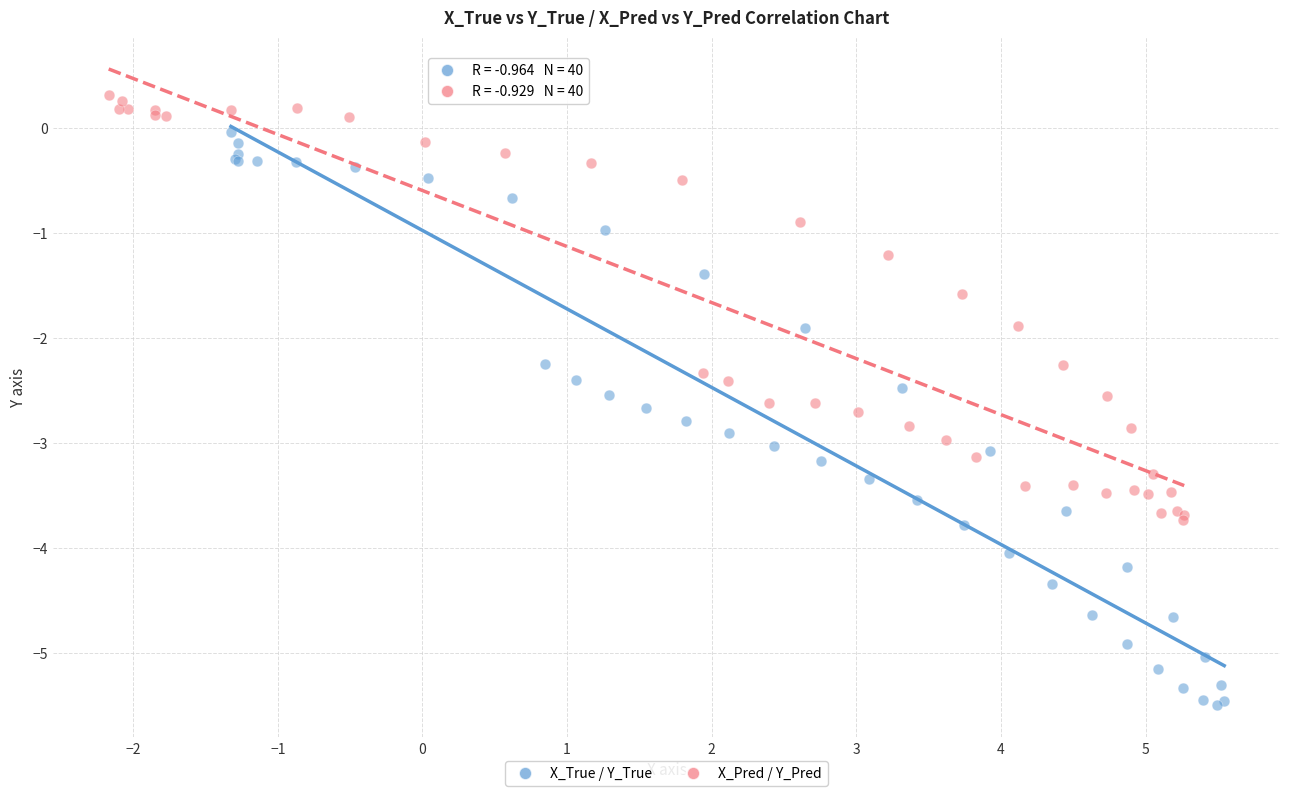

What are all the series names shown in the legend?

X_True / Y_True, X_Pred / Y_Pred